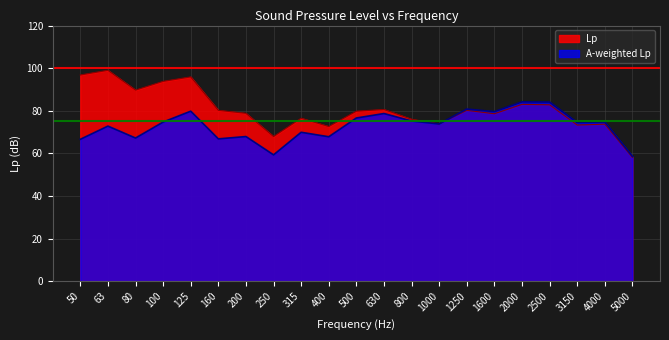

True or false: A-weighted Lp and Lp cross at least once.

False